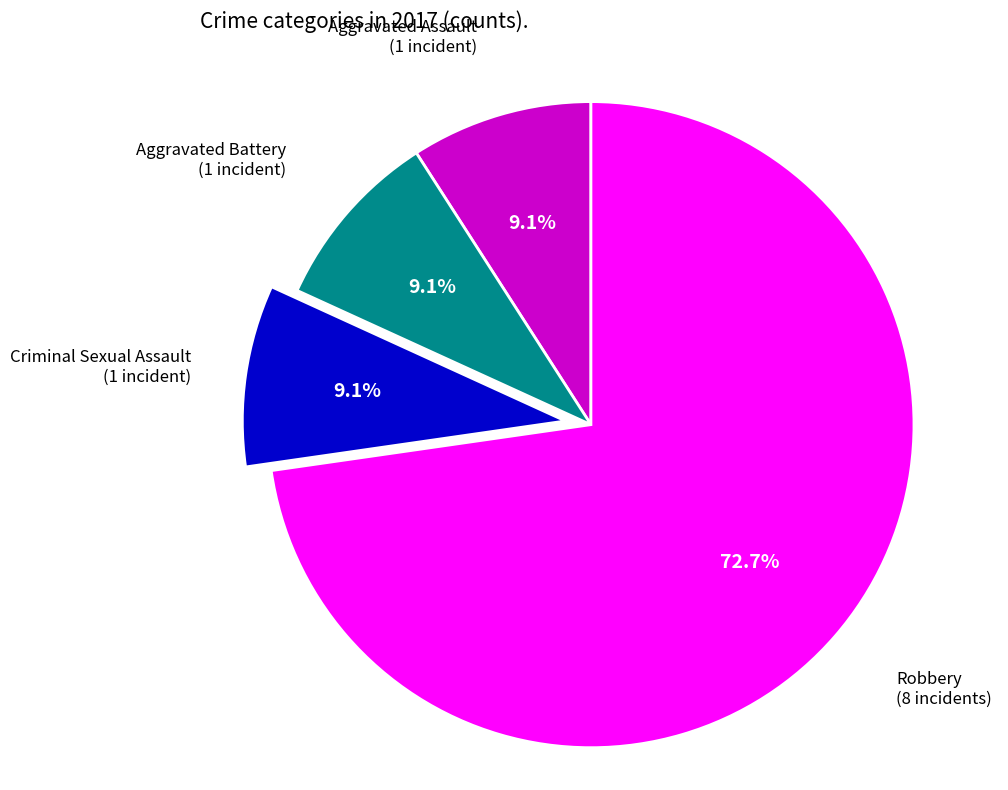

To the nearest percent, what is the difference between the largest and smallest slice percentages?

64%